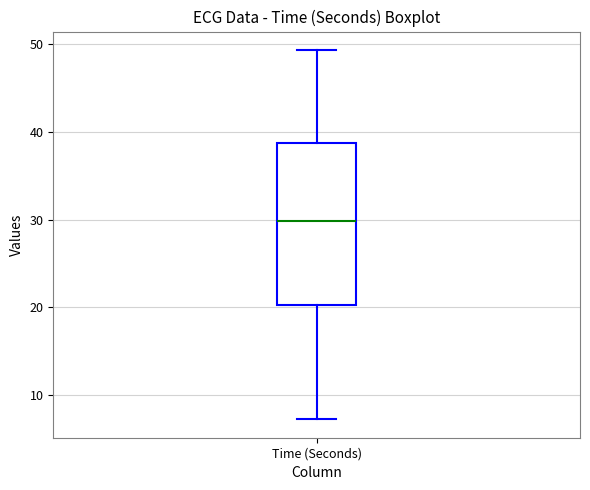

Read this box plot against the y-axis: the position of the median line, the range covered by the box, and the ends of both whiskers. The values are not printed on the chart, so give them approximately, as read against the axis.

median 30, box 20 to 39, whiskers 7 to 49